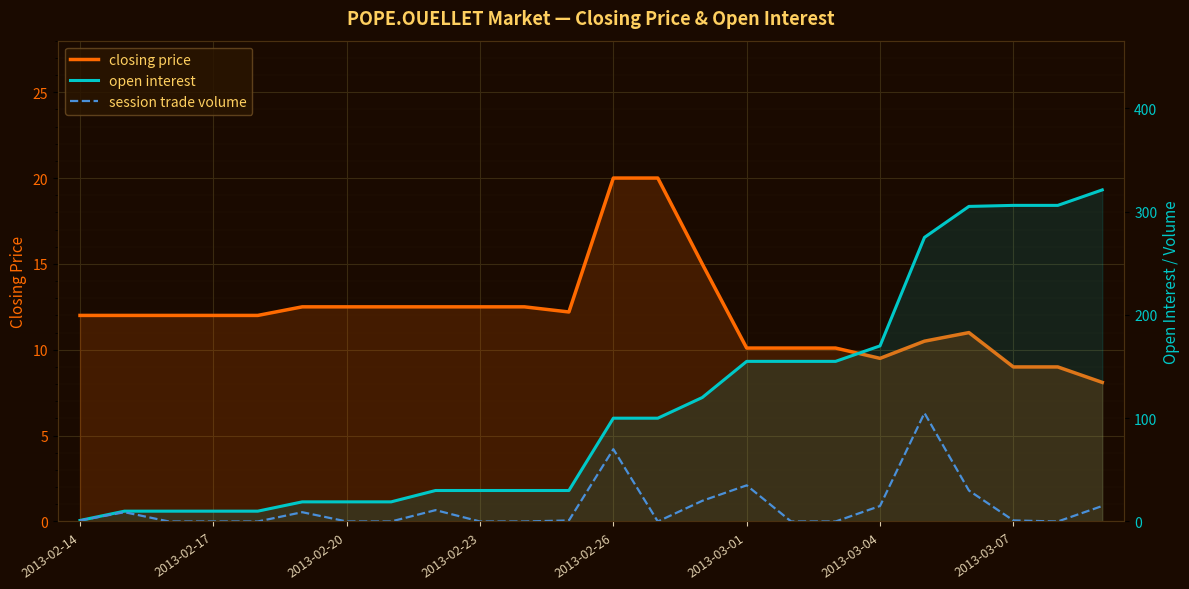

What is the difference between the open interest values at 2013-02-17 and 8?

20.0